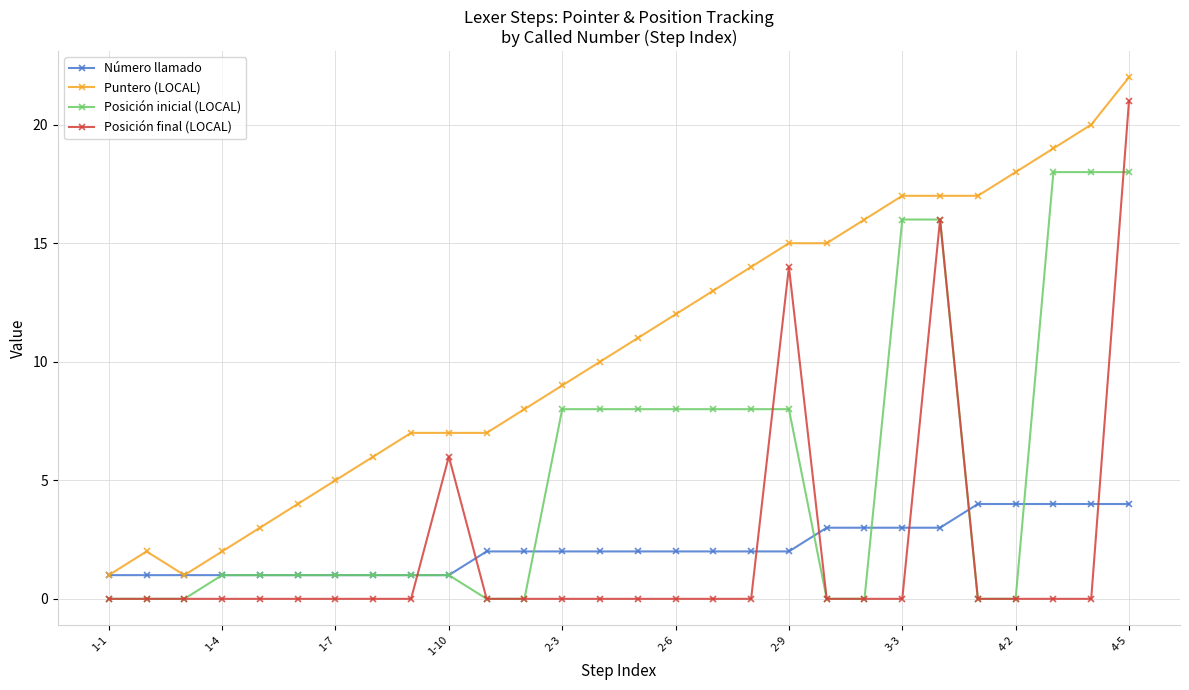

True or false: Posición final (LOCAL) and Número llamado intersect in this chart.

True